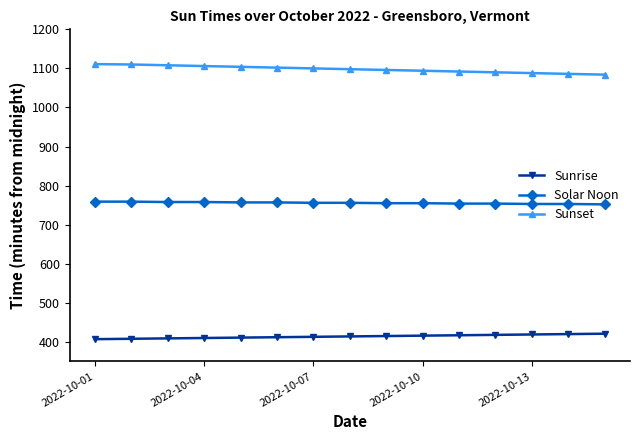

What is the value of the Sunset point at the 1st from the left?

1111